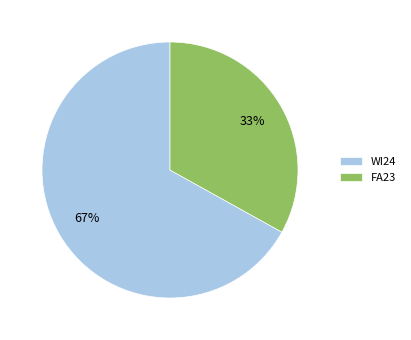

How many slices are in this pie chart?

2